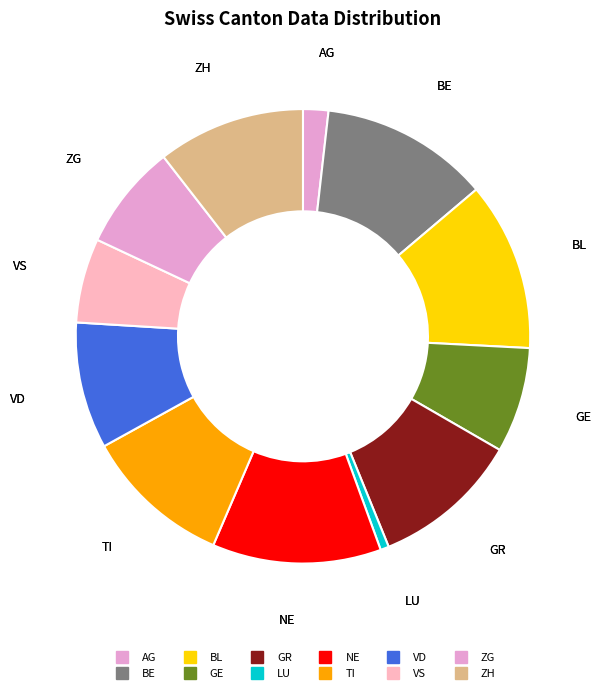

How many slices are in this pie chart?

12